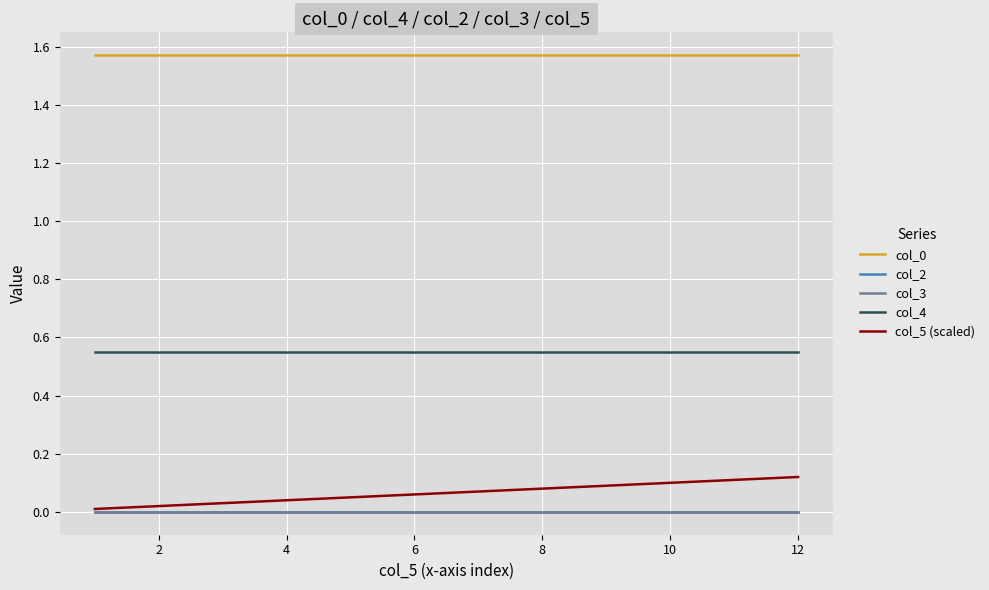

Does the chart display data point markers on the line(s)?

No